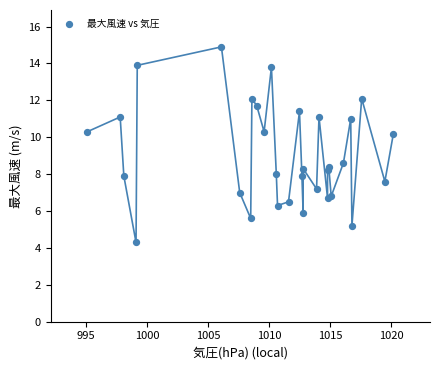

What Y value in the scatter plot is closest to 9?

8.6